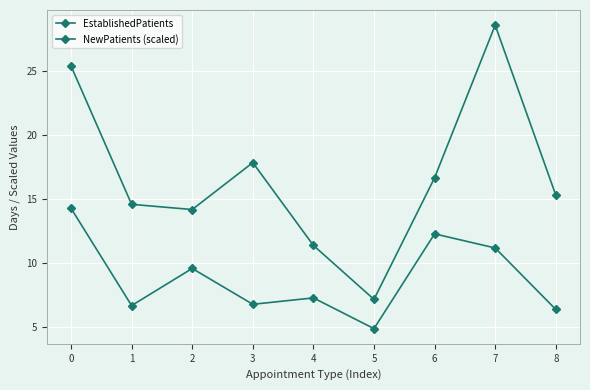

What is the value of the EstablishedPatients point at the 6th from the left?

4.9